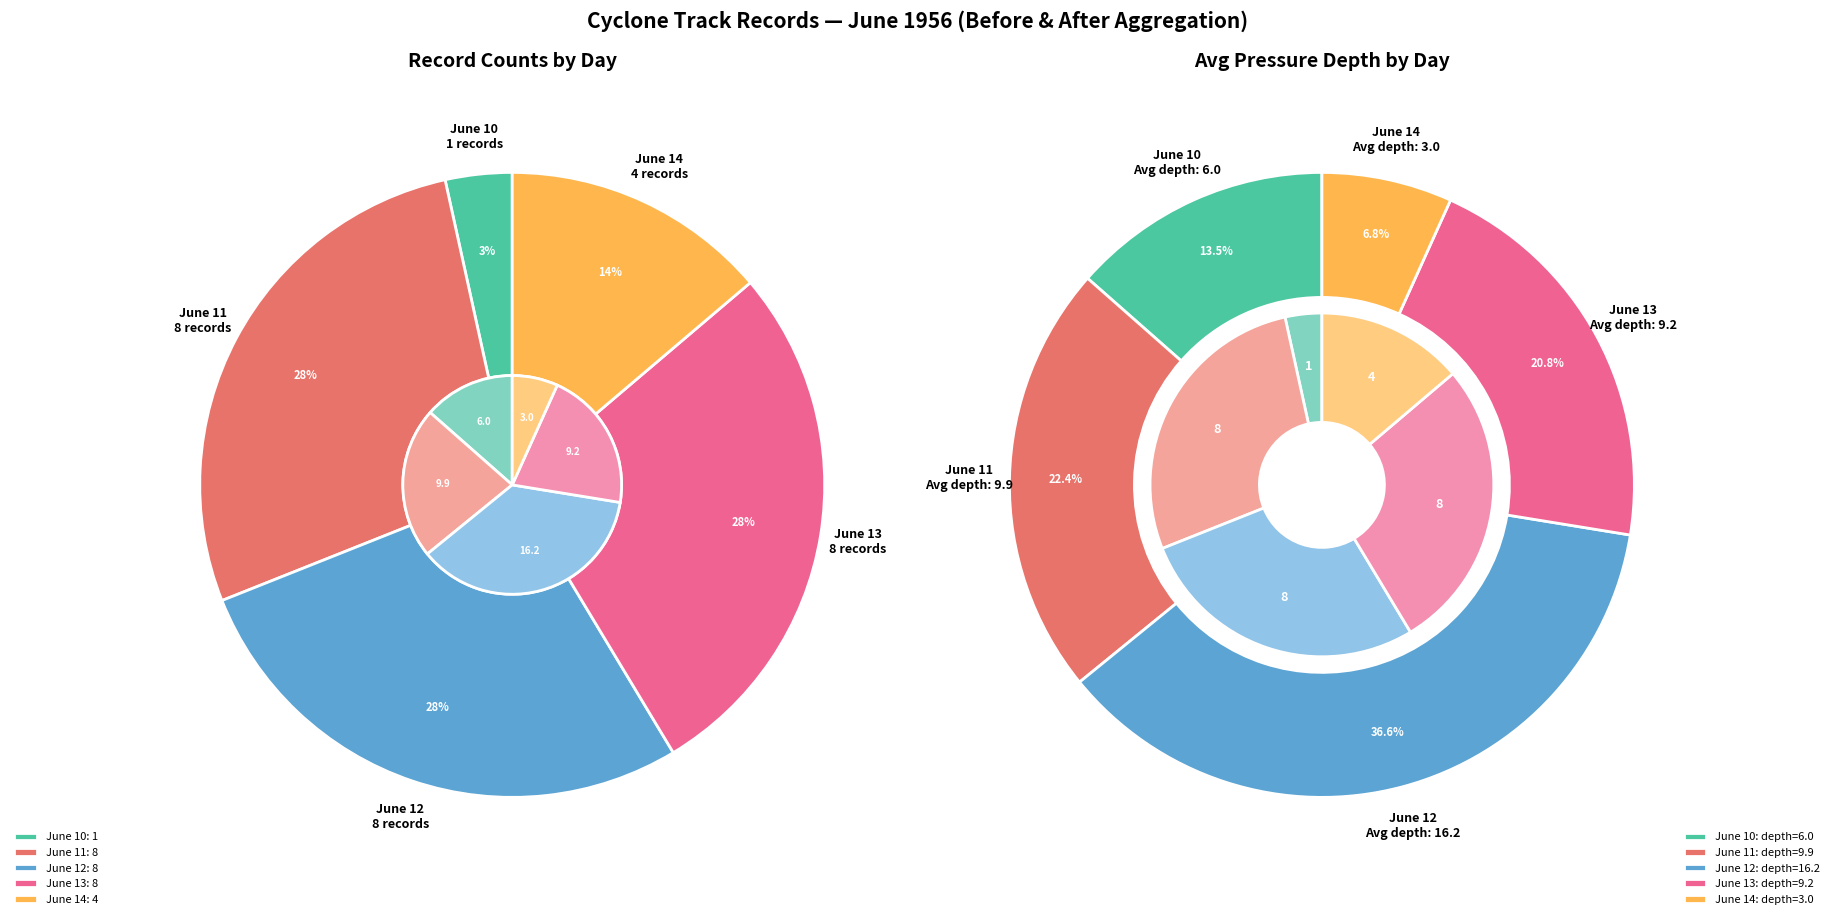

To the nearest percent, what is the combined percentage of day_12 and day_13?

55%